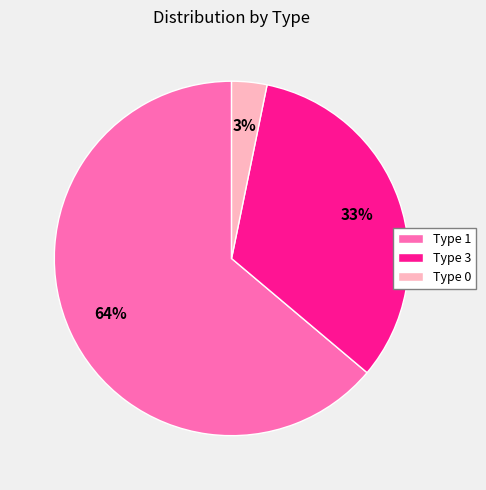

Is there a majority slice in this chart?

Yes